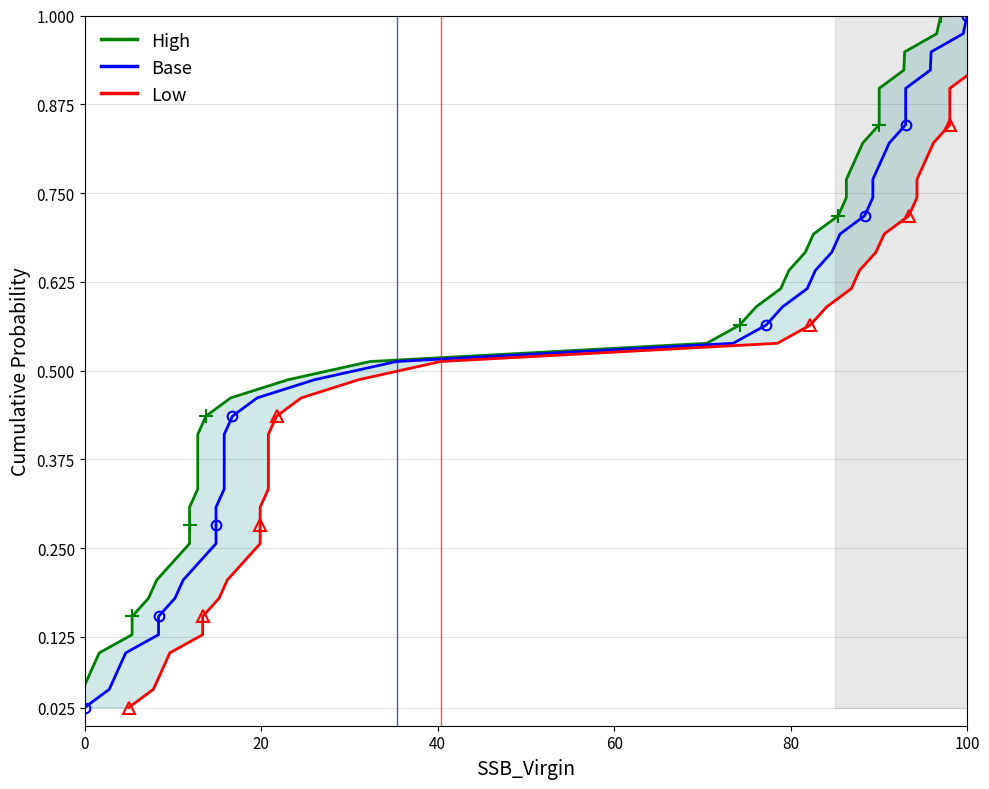

Is it true that Base equals 0.9 at 26?

False